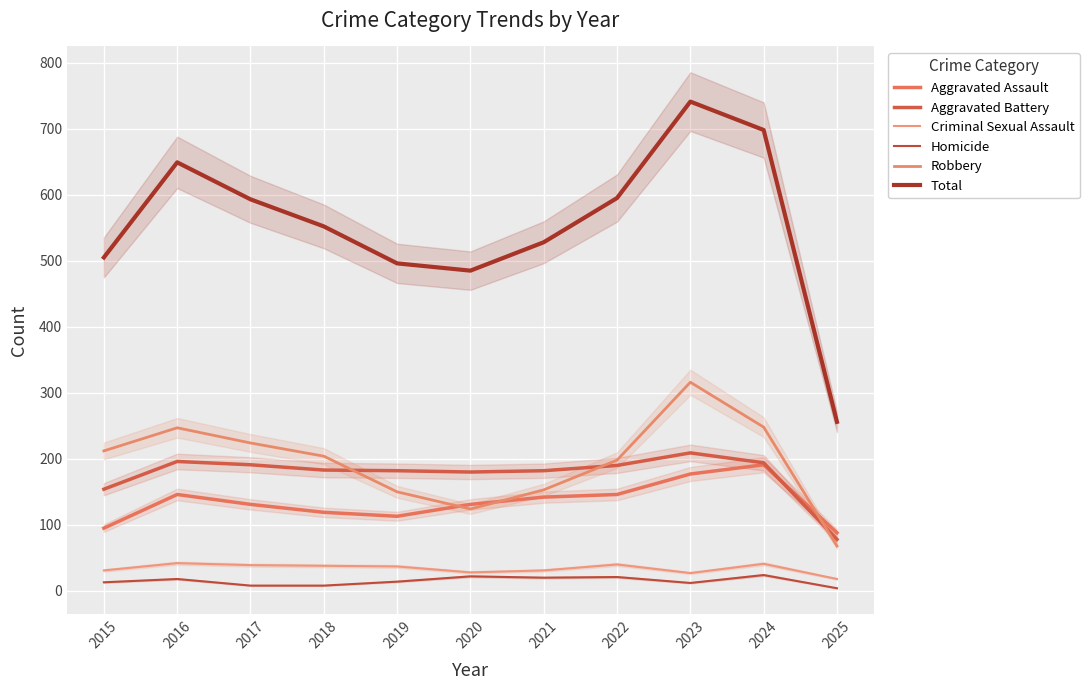

Count the number of data series in this chart.

6